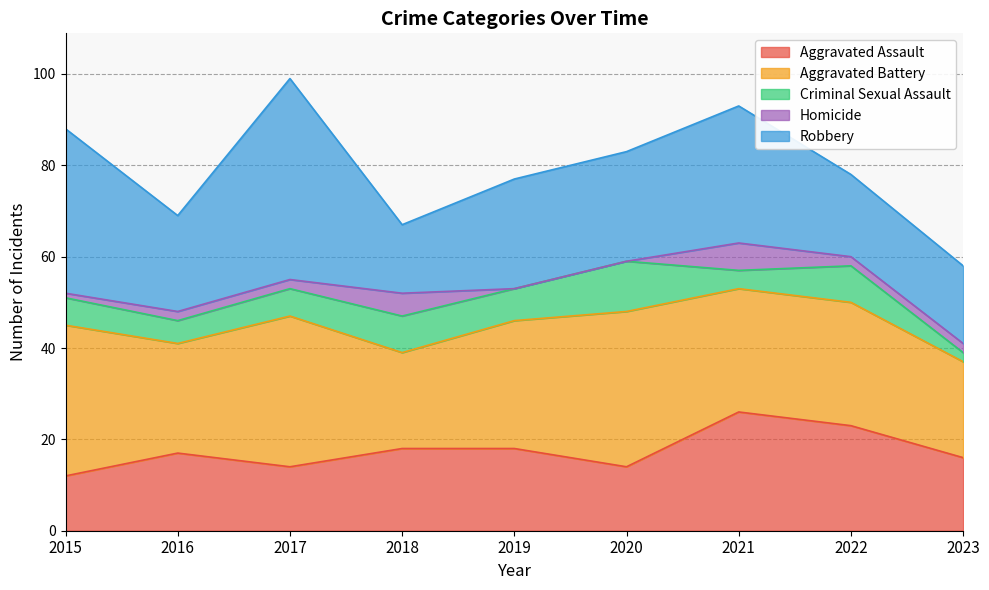

Rank the categories by Robbery value from highest to lowest.

2017, 2015, 2021, 2019, 2020, 2016, 2022, 2023, 2018